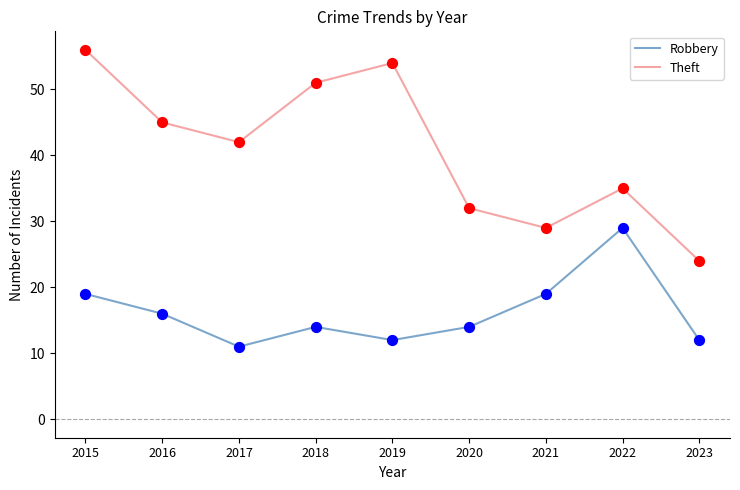

Between 2018 and 2021, which series saw the biggest shift?

Theft